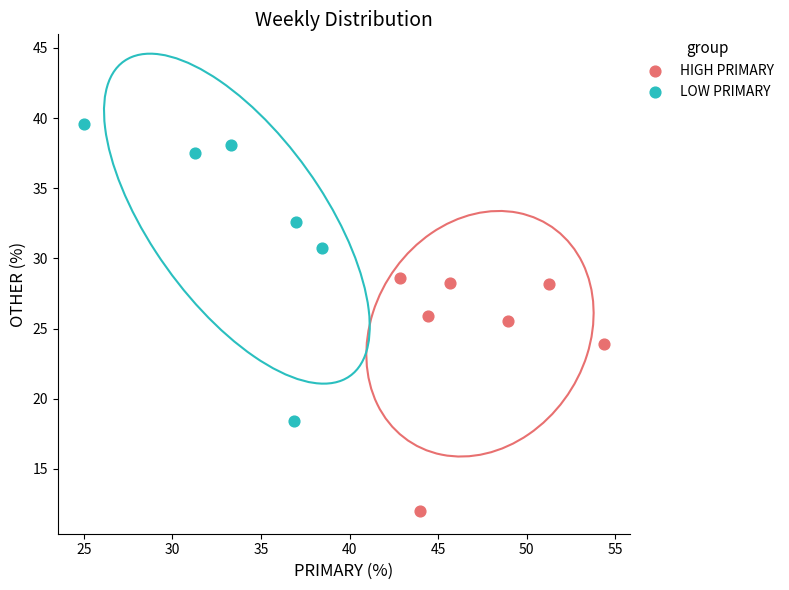

Which series reaches the maximum Y coordinate?

LOW PRIMARY